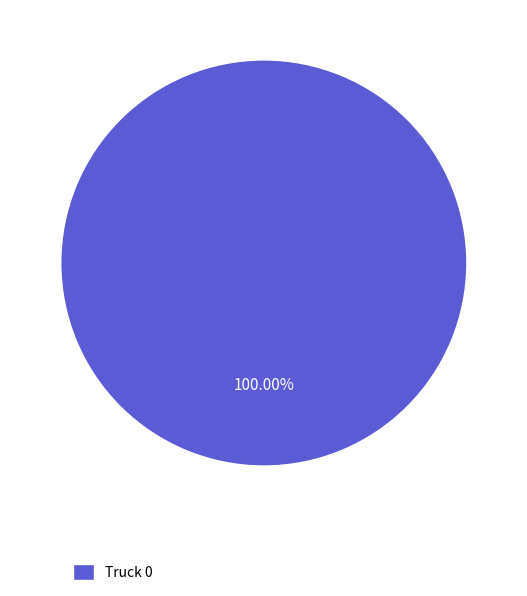

Rank the categories by value from lowest to highest.

Truck 0